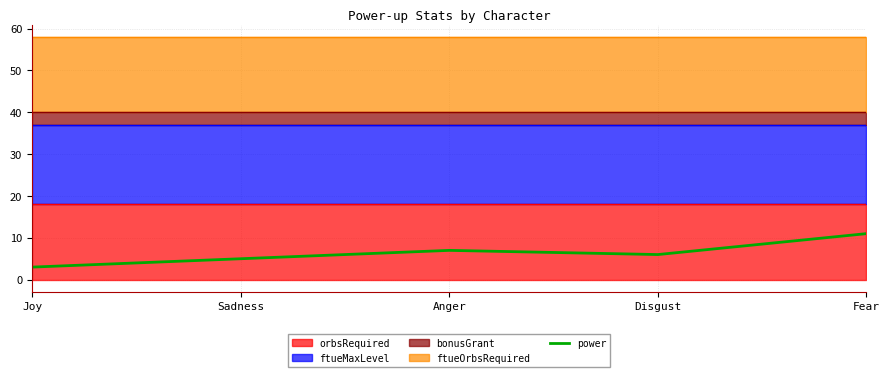

What value does the power series have at Joy?

3